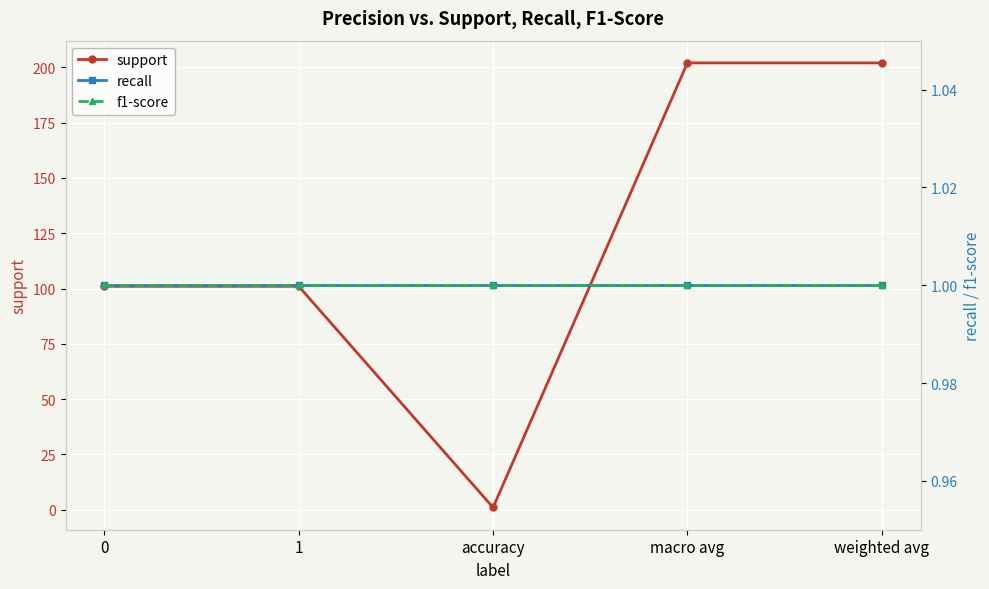

True or false: recall and f1-score cross at least once.

False